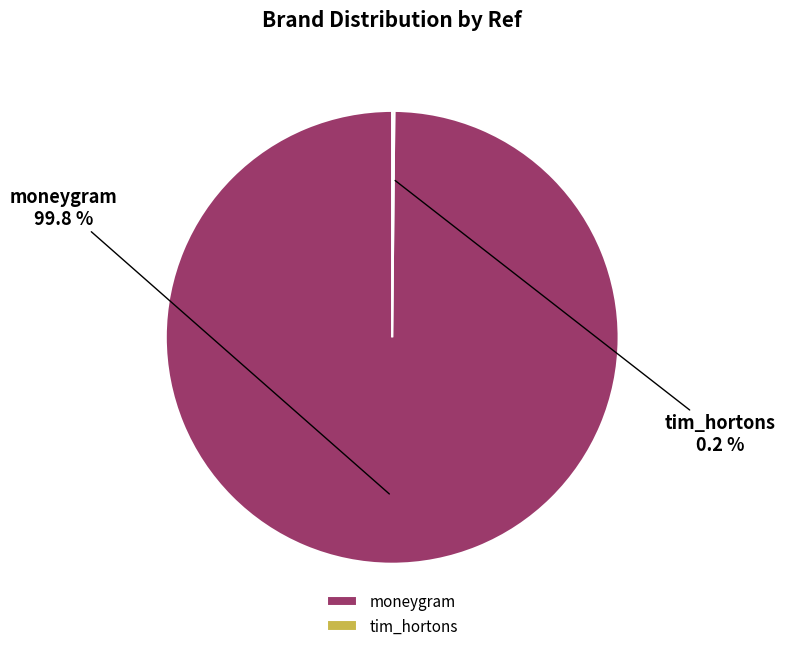

What percentage is NOT represented by moneygram?

0.2%